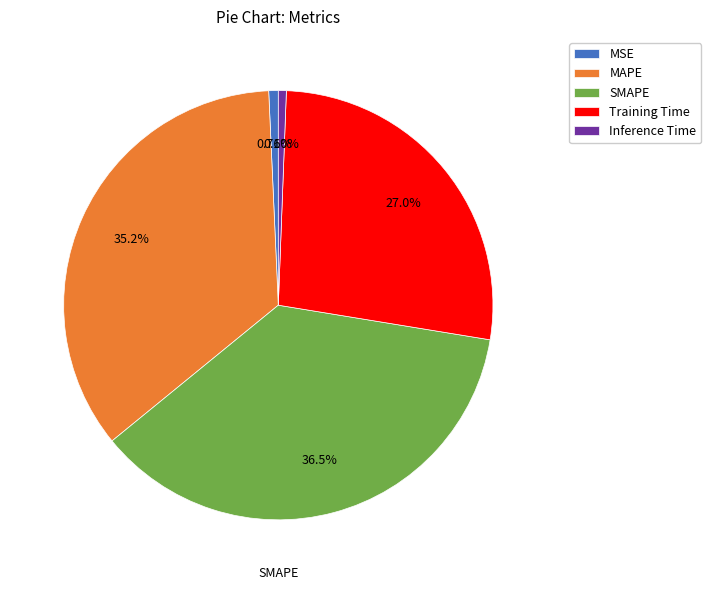

Is MSE the majority of the pie?

No